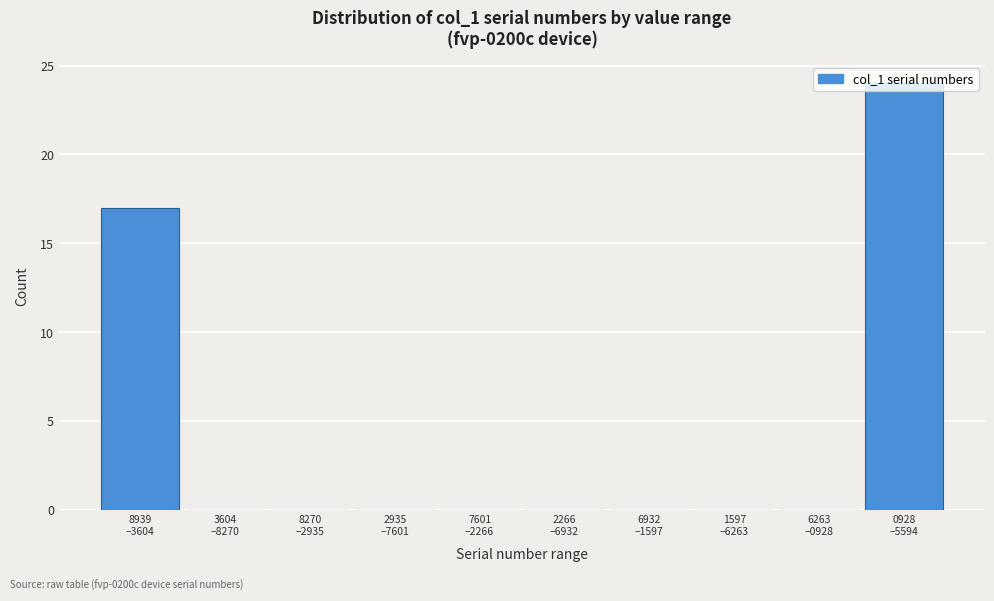

What is the maximum value shown in the chart?

24